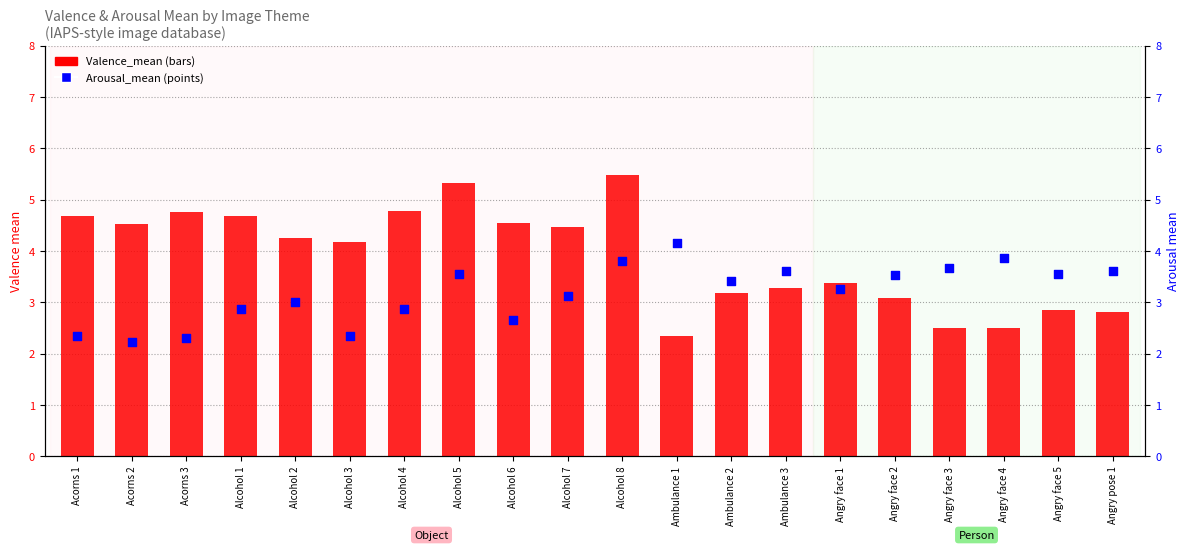

Is the value of Valence_mean at Alcohol 2 greater than the value of Arousal_mean at Alcohol 7?

Yes